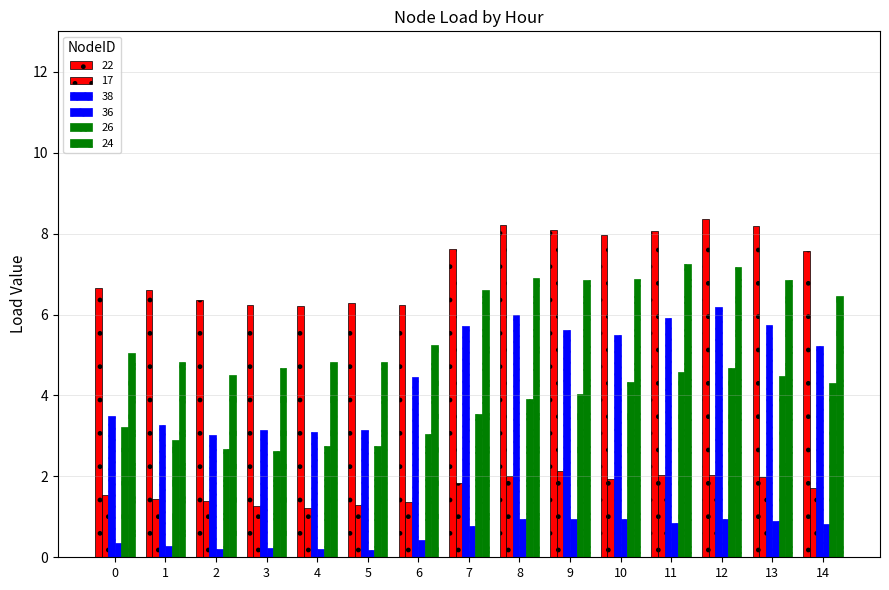

List the series in order of their peak value, highest first.

22, 24, 38, 26, 17, 36